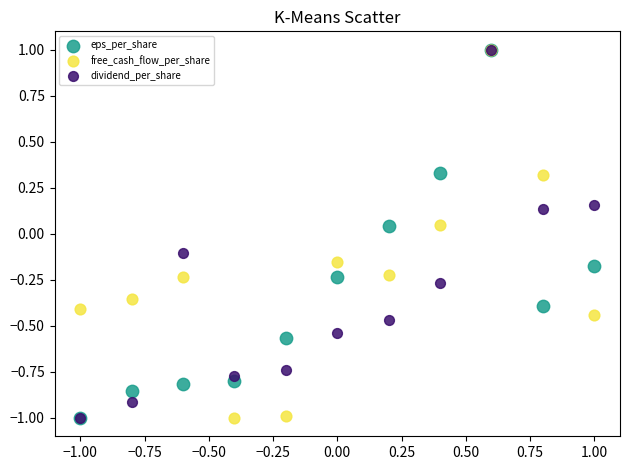

What are all the series names shown in the legend?

eps_per_share, free_cash_flow_per_share, dividend_per_share